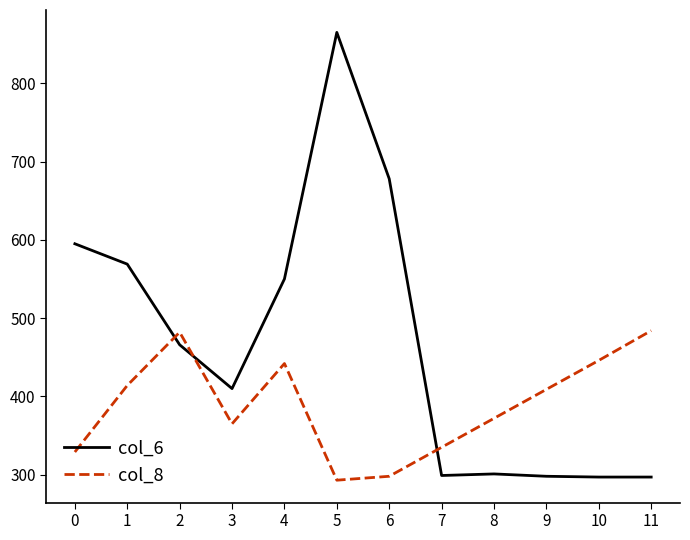

What is the total value across all series at 7?

634